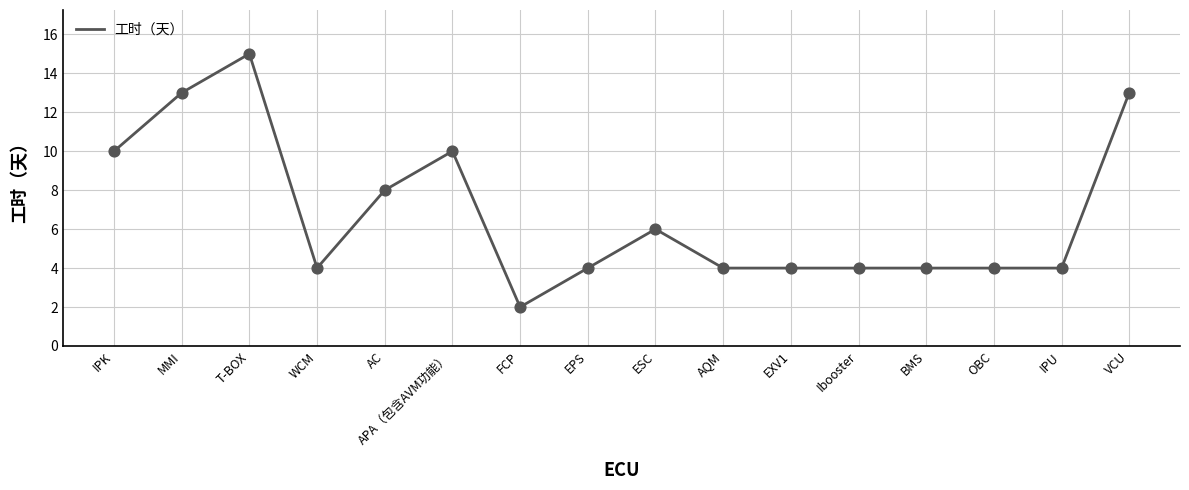

What is the change in value from FCP to OBC?

+2